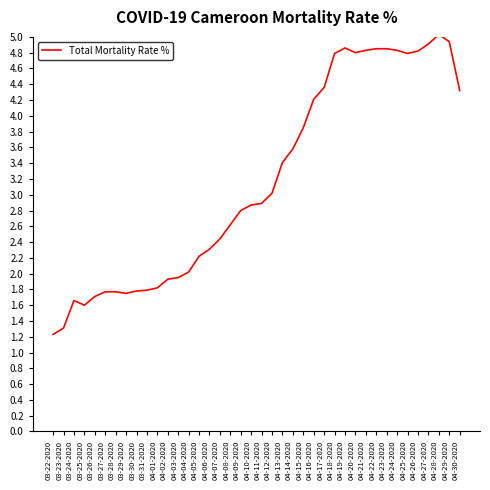

What is the ratio of the value at 04-15-2020 to the value at 04-22-2020?

0.8